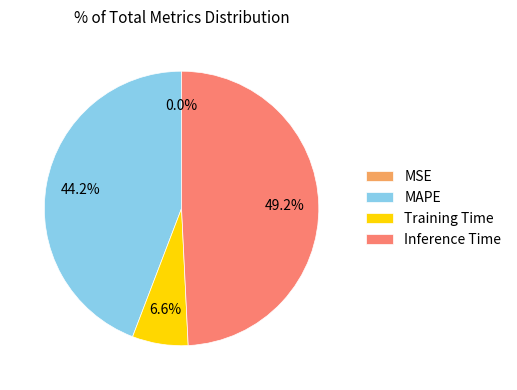

To the nearest percent, what is the average slice percentage?

25%